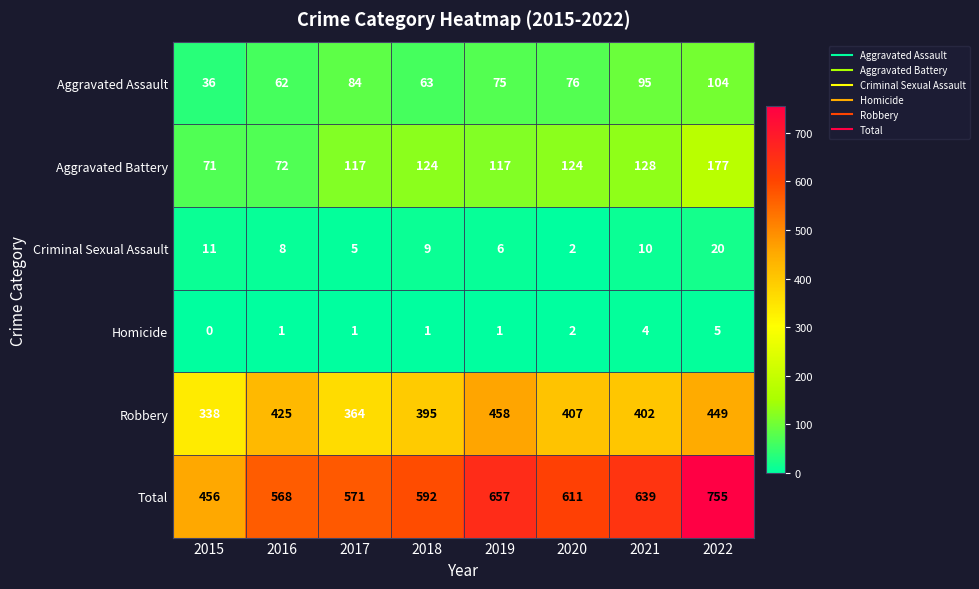

Rank the series by their maximum value, from lowest to highest.

Homicide, Criminal Sexual Assault, Aggravated Assault, Aggravated Battery, Robbery, Total